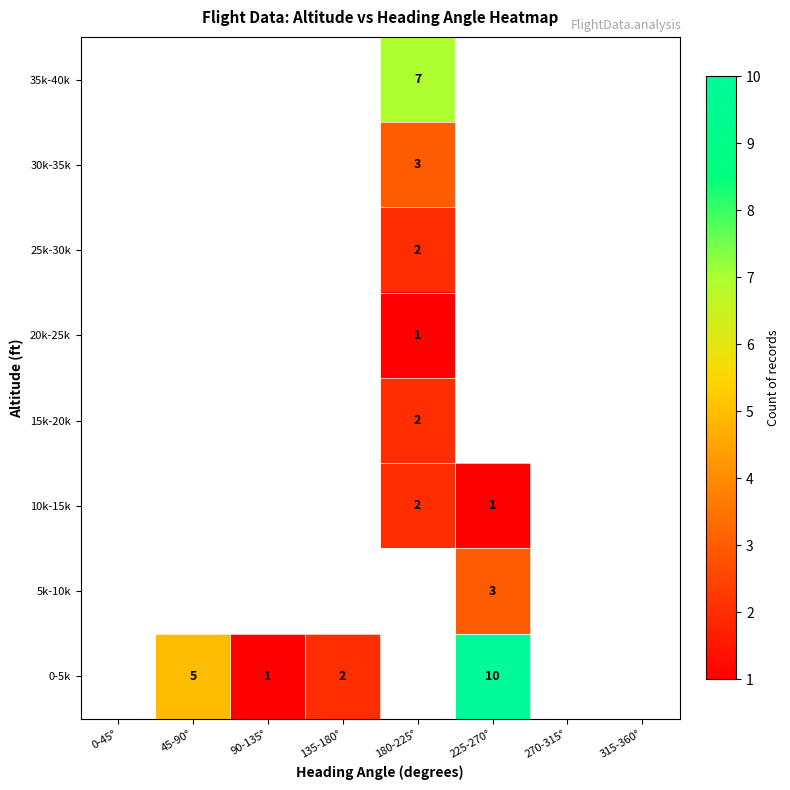

What is the sum of the 0-5k values at 225-270° and 45-90°?

15